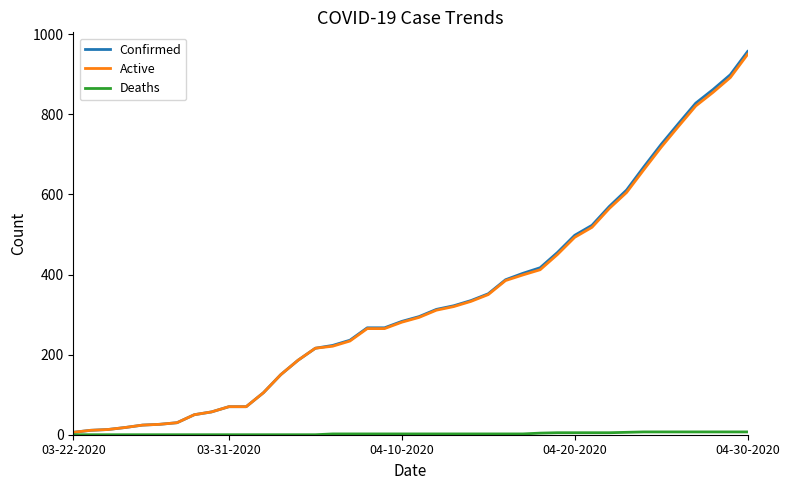

What is the maximum value shown in the chart?

957